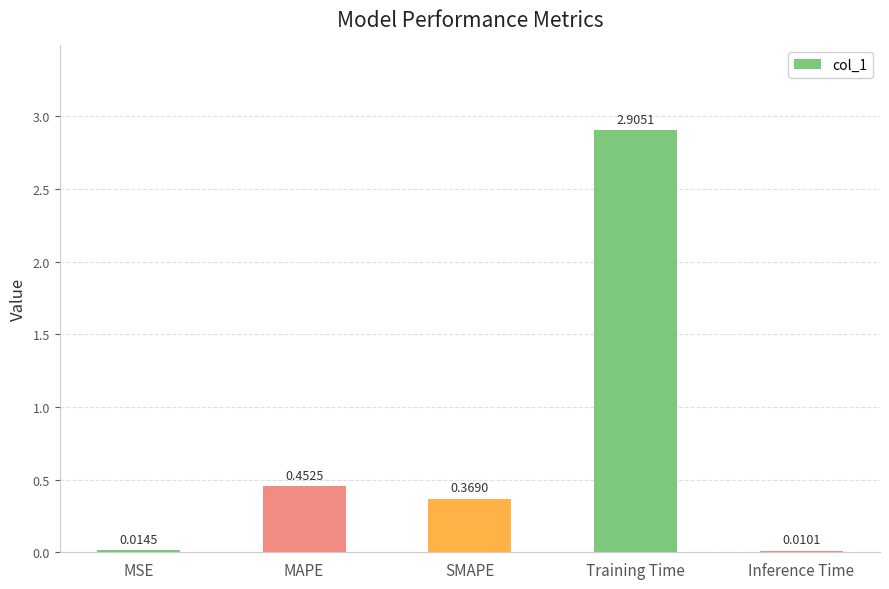

Which has a higher value, Training Time or Inference Time?

Training Time